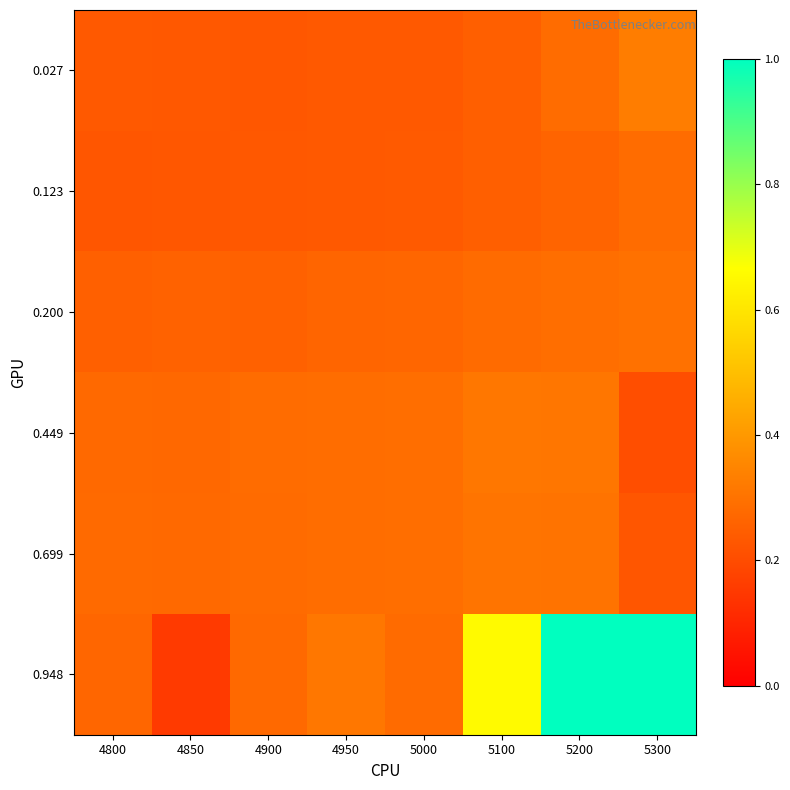

What is the difference between the highest and lowest values at 5200?

0.7